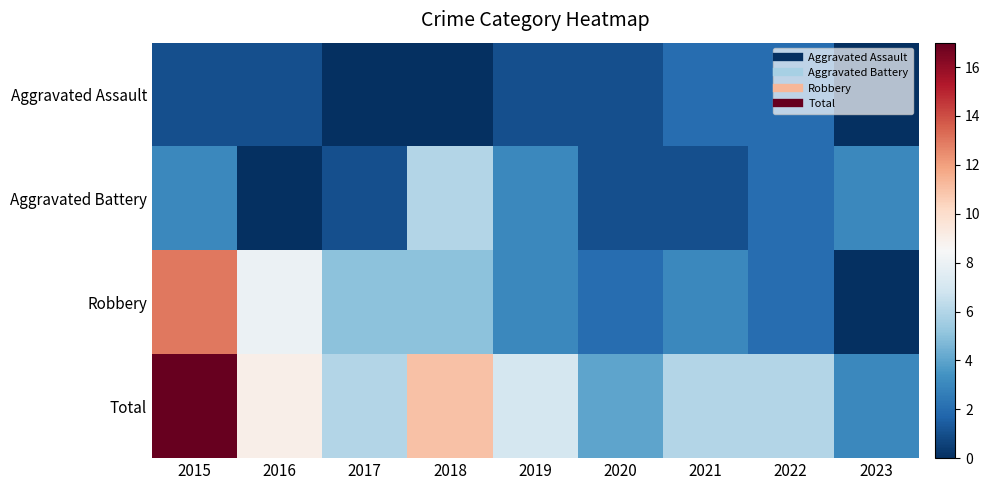

Reading left to right, list all the values displayed in this chart.

Aggravated Assault: 2015=1	2016=1	2017=0	2018=0	2019=1	2020=1	2021=2	2022=2	2023=0
Aggravated Battery: 2015=3	2016=0	2017=1	2018=6	2019=3	2020=1	2021=1	2022=2	2023=3
Robbery: 2015=13	2016=8	2017=5	2018=5	2019=3	2020=2	2021=3	2022=2	2023=0
Total: 2015=17	2016=9	2017=6	2018=11	2019=7	2020=4	2021=6	2022=6	2023=3